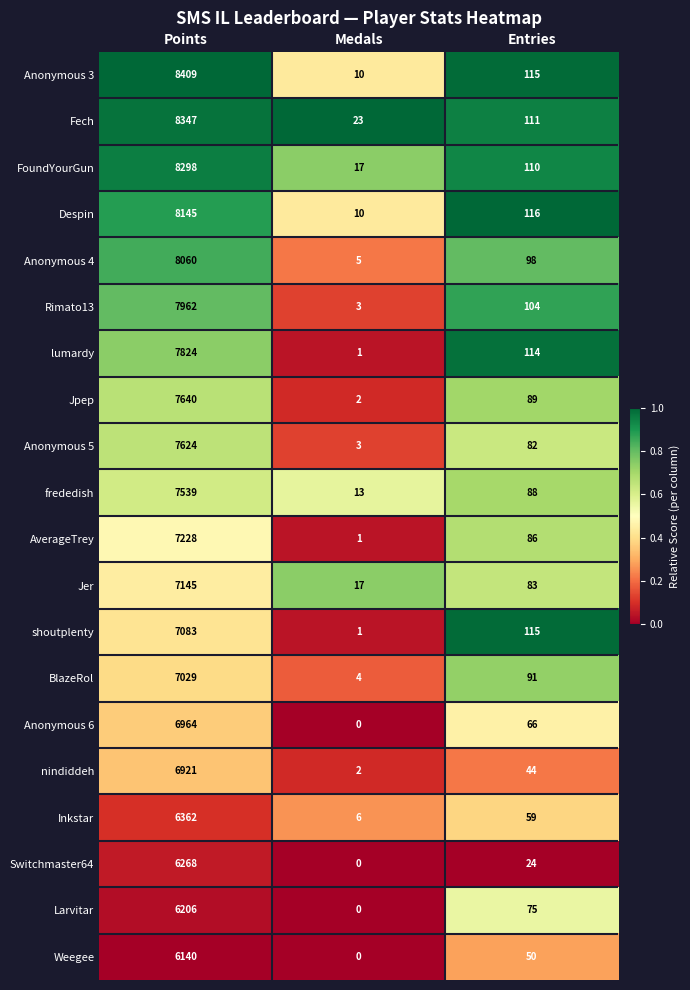

Where is FoundYourGun nearest to the value 4157?

Entries